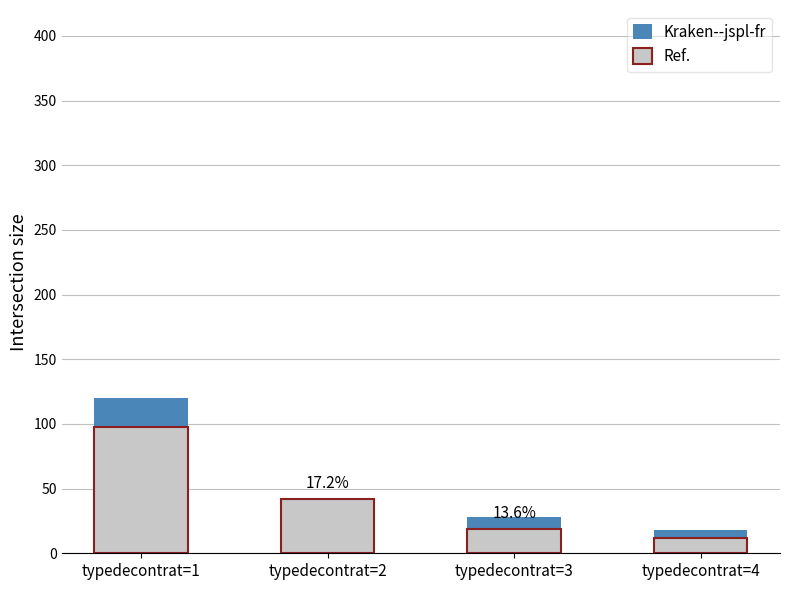

Which series changed the most between typedecontrat=2 and typedecontrat=4?

Ref.